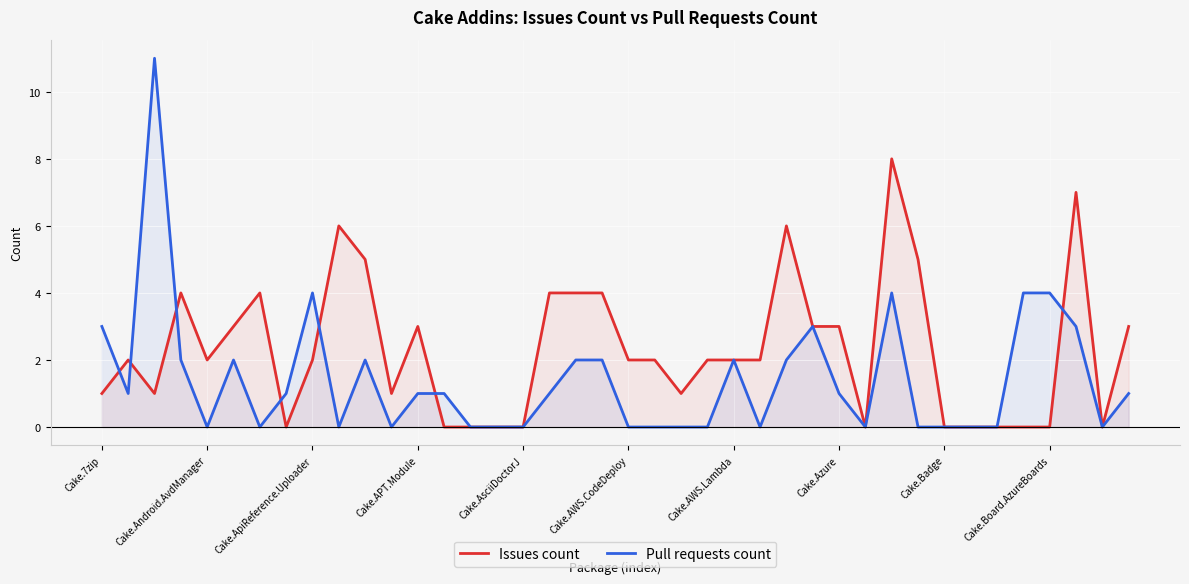

What is the average value of the Issues count series?

2